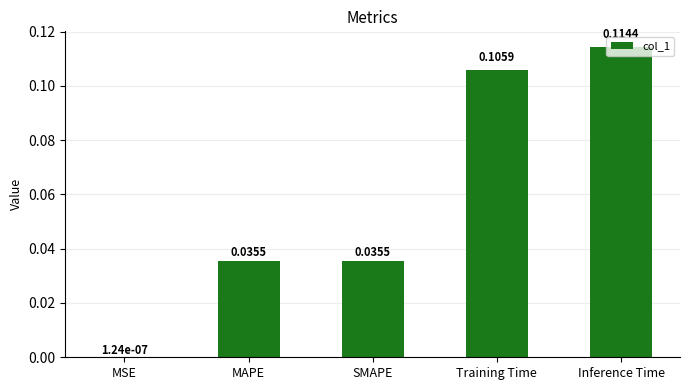

At which label is the value closest to 0?

MSE